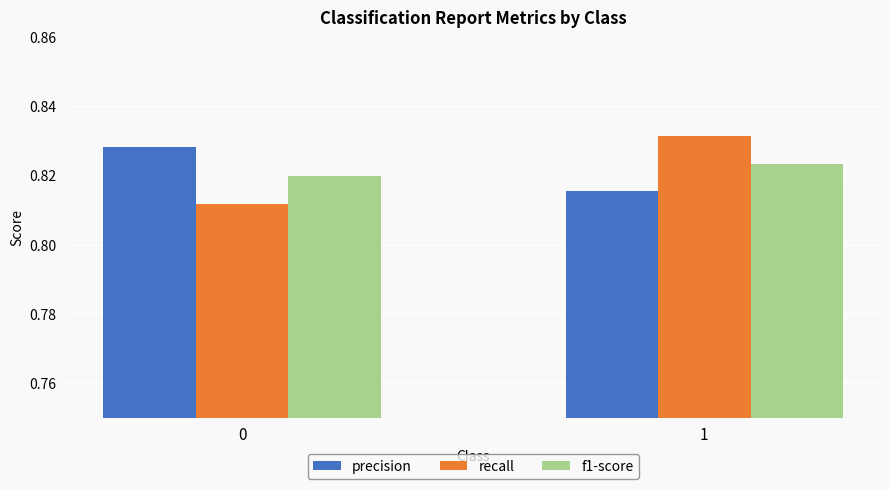

True or false: precision has a value of 0.4 at 1.

False